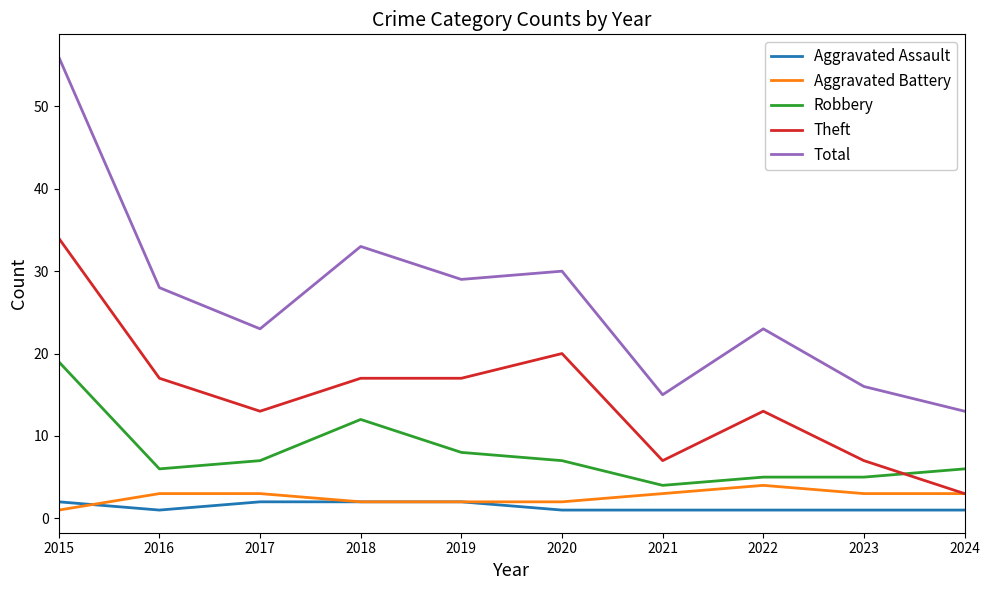

Is the value of Theft at 2022 greater than the value of Aggravated Battery at 2023?

Yes